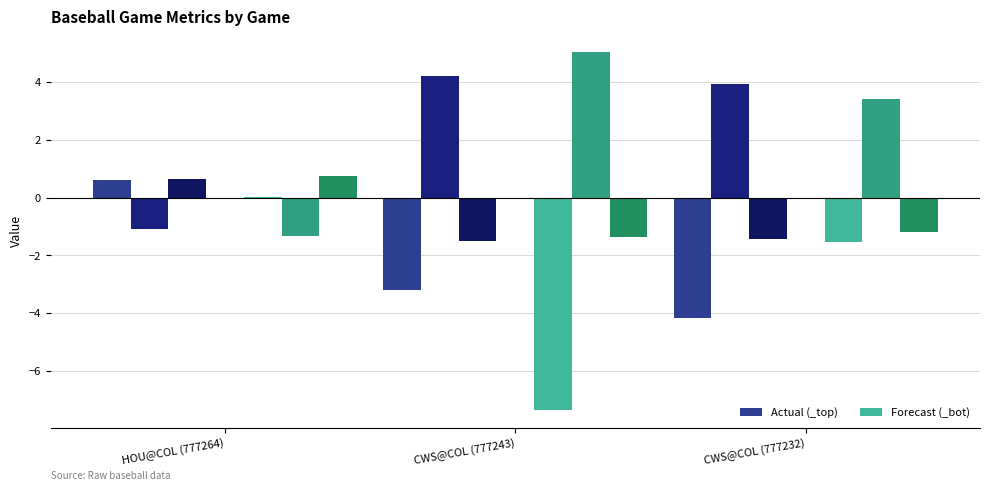

Reading left to right, what are all the values shown in this chart?

ax_top: 0.6	-3.2	-4.2
vx0_top: -1.1	4.2	3.9
release_pos_x_top: 0.6	-1.5	-1.4
ax_bot: 0.0	-7.3	-1.5
vx0_bot: -1.3	5.0	3.4
release_pos_x_bot: 0.7	-1.4	-1.2